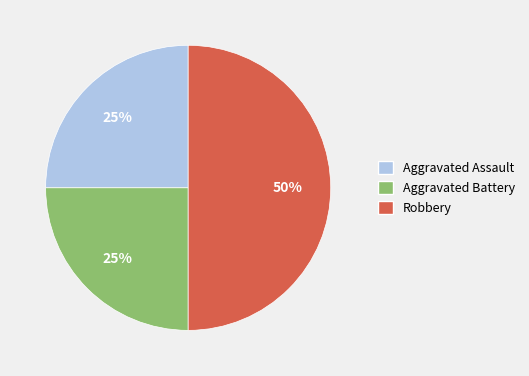

Does Aggravated Assault represent more than half of the total?

No